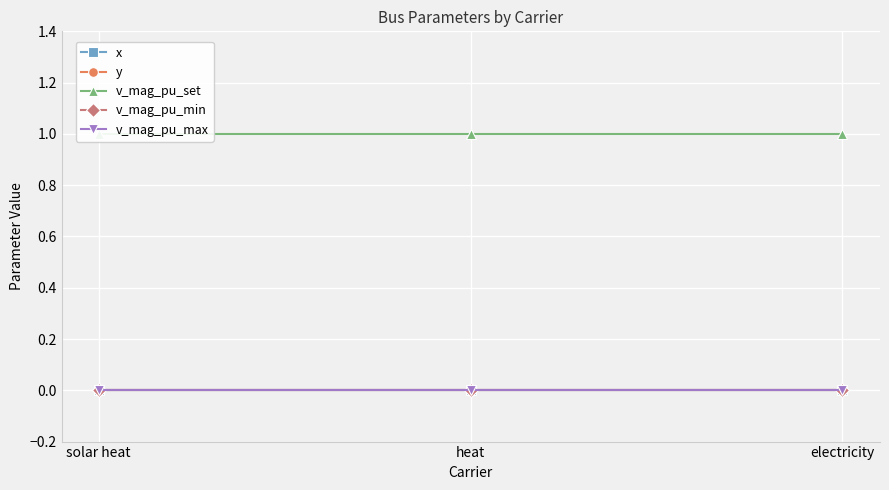

What is the total value across all series at electricity?

1